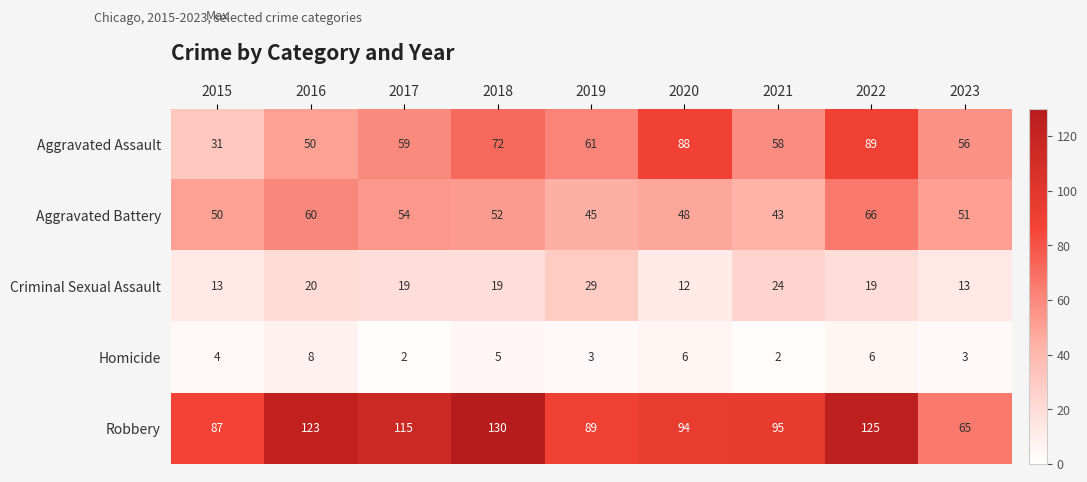

Rank the series by their maximum value, from lowest to highest.

Homicide, Criminal Sexual Assault, Aggravated Battery, Aggravated Assault, Robbery